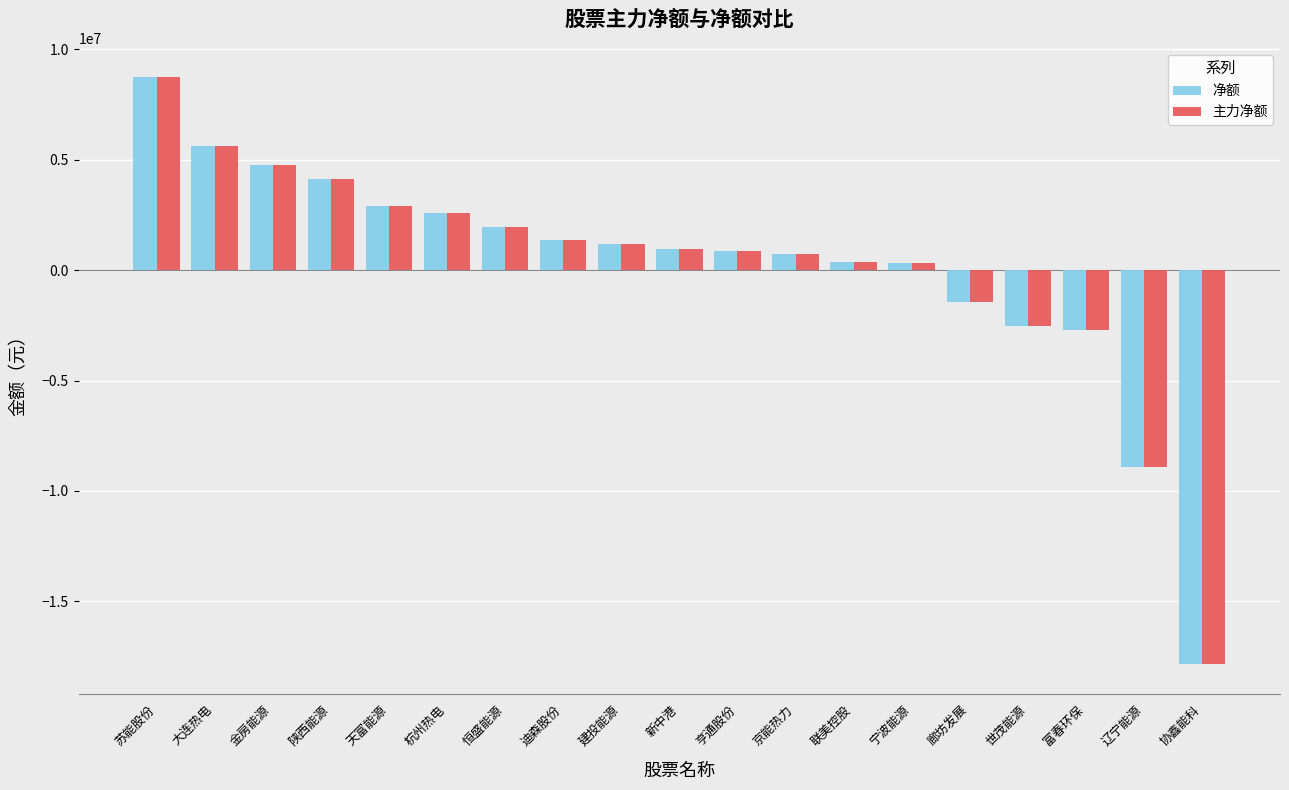

What is the total value across all series at 廊坊发展?

-2912784